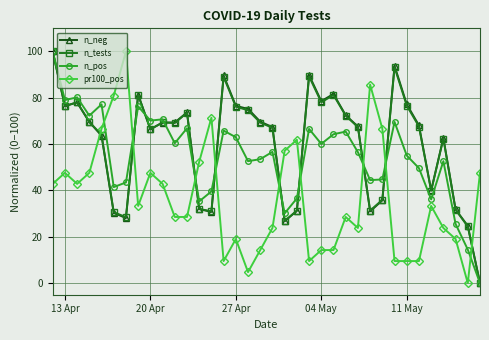

True or false: n_neg and pr100_pos cross at least once.

True